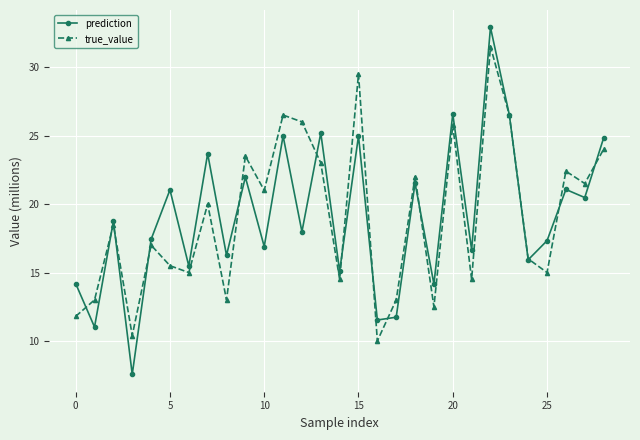

Which series has the widest spread of values?

prediction